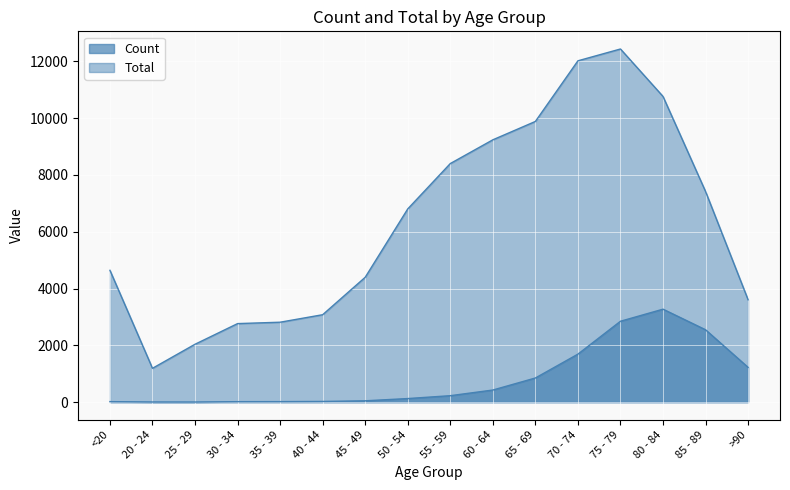

Reading right to left, extract all data points from this chart.

Count: >90=1224	85 - 89=2548	80 - 84=3273	75 - 79=2848	70 - 74=1690	65 - 69=850	60 - 64=426	55 - 59=227	50 - 54=126	45 - 49=47	40 - 44=24	35 - 39=18	30 - 34=17	25 - 29=3	20 - 24=4	<20=18
Total: >90=3604	85 - 89=7417	80 - 84=10764	75 - 79=12434	70 - 74=12018	65 - 69=9883	60 - 64=9236	55 - 59=8400	50 - 54=6803	45 - 49=4396	40 - 44=3078	35 - 39=2814	30 - 34=2765	25 - 29=2038	20 - 24=1191	<20=4641